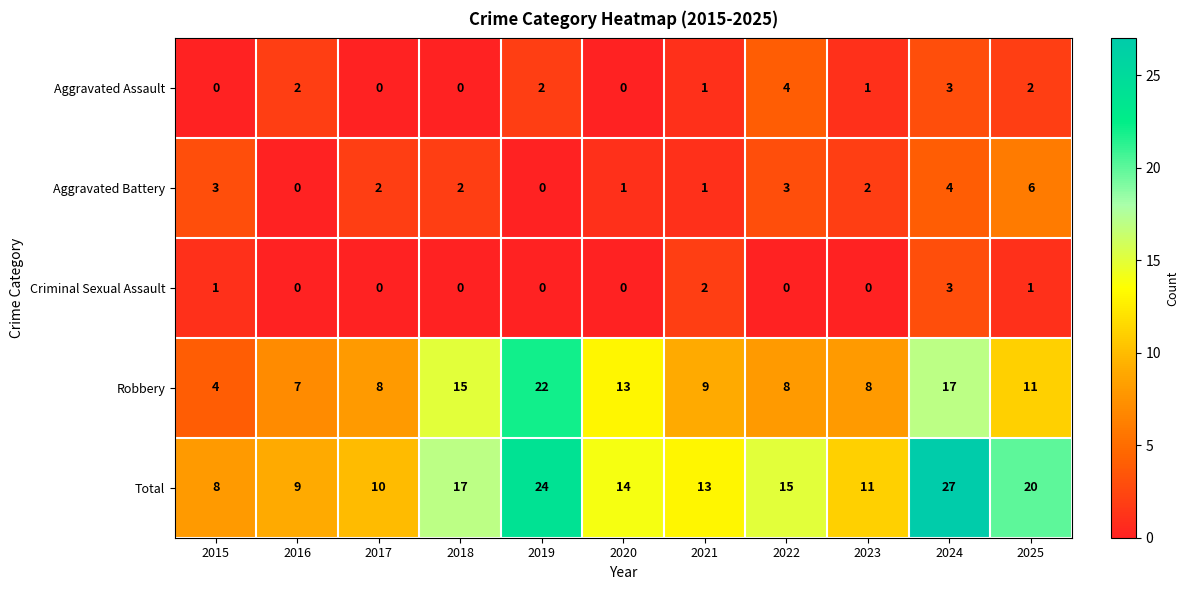

Which series has the largest total across all categories?

Total